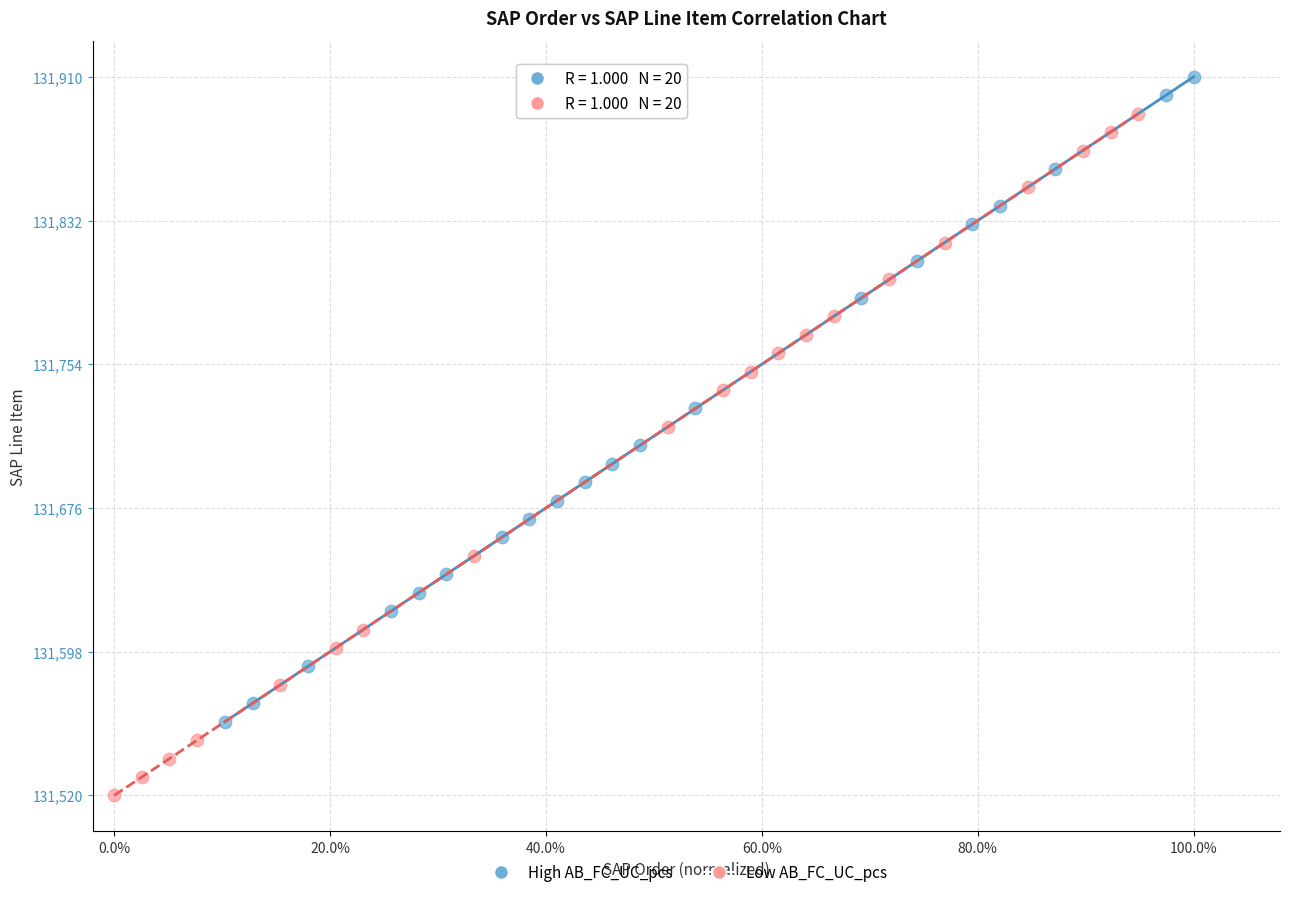

Which series contains the highest Y value?

High AB_FC_UC_pcs